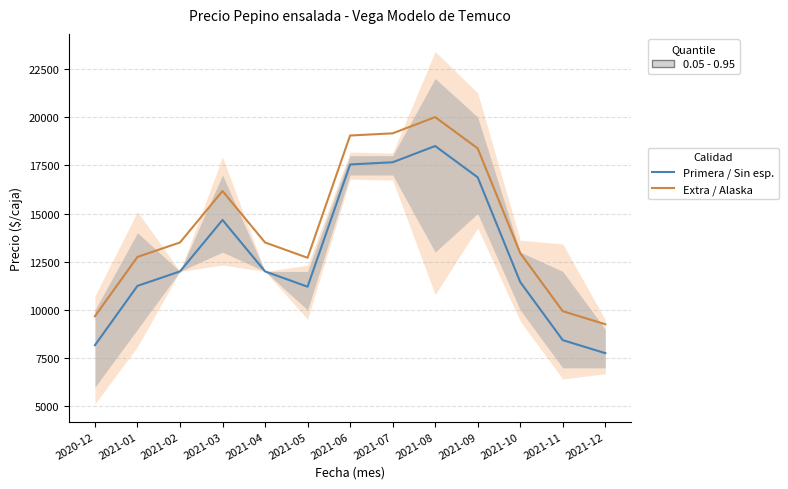

The value of Precio promedio (Extra/Alaska) at 2021-08 is 20000. True or false?

True